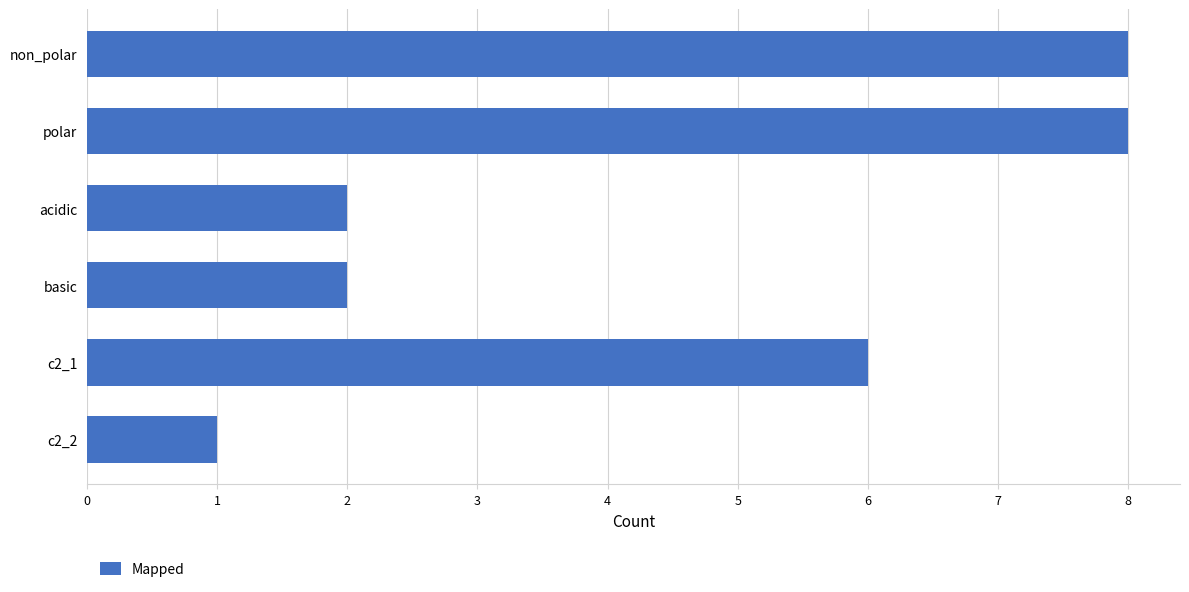

What is the label of the 1st bar from the bottom?

c2_2